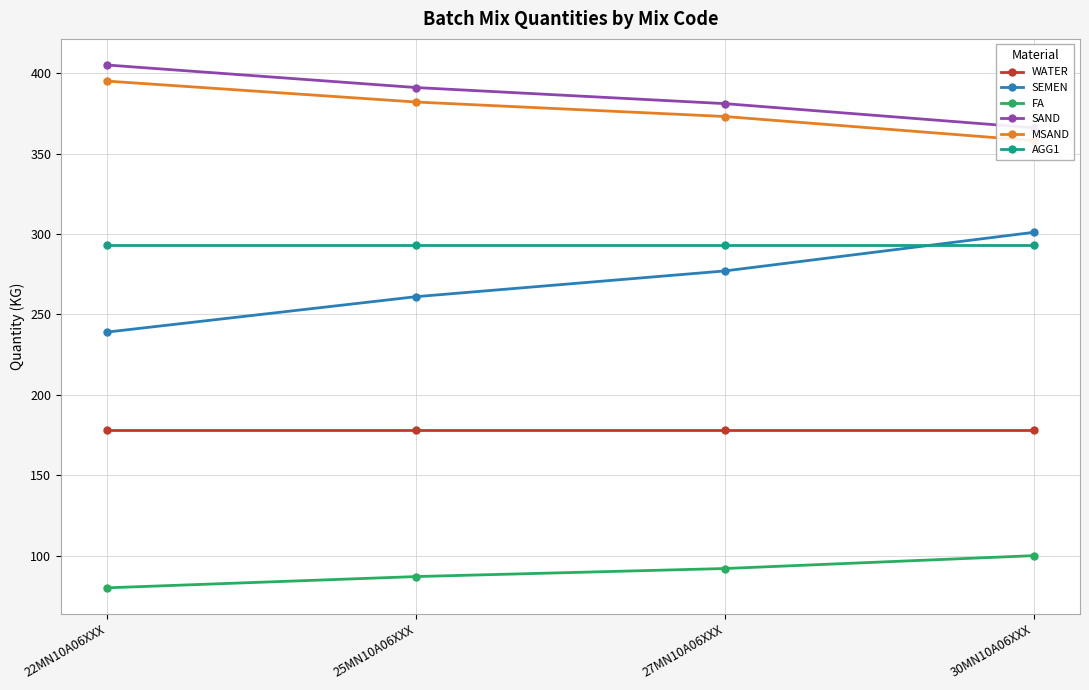

What is the sum of all MSAND values?

1508